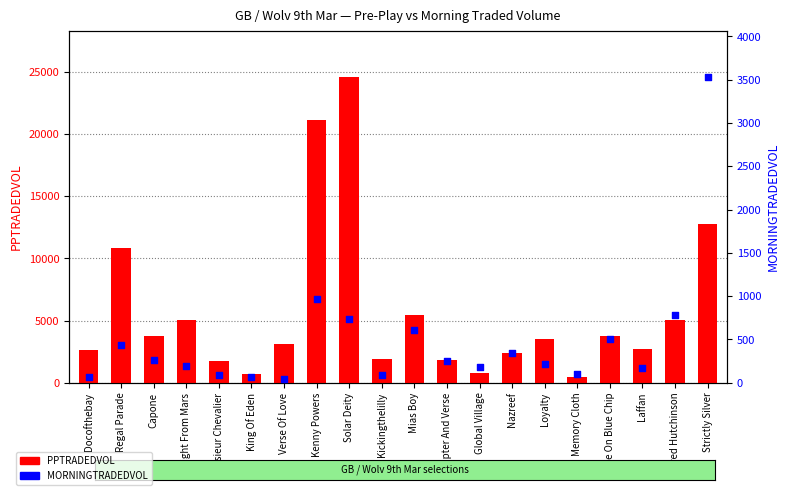

At which category is the sum across all series the highest?

Solar Deity